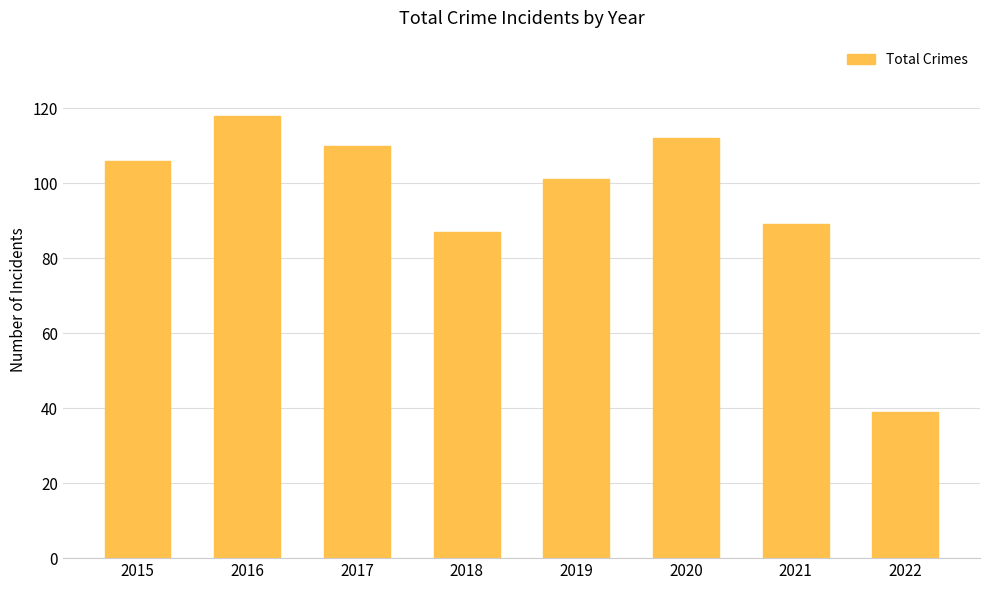

What is the average value?

95